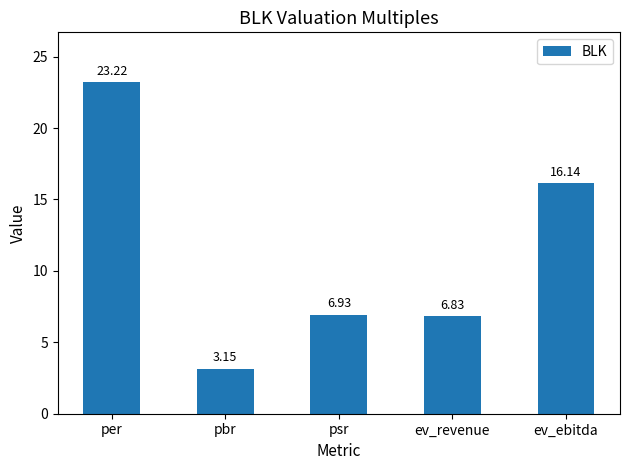

What is the difference between the maximum and minimum values?

20.1